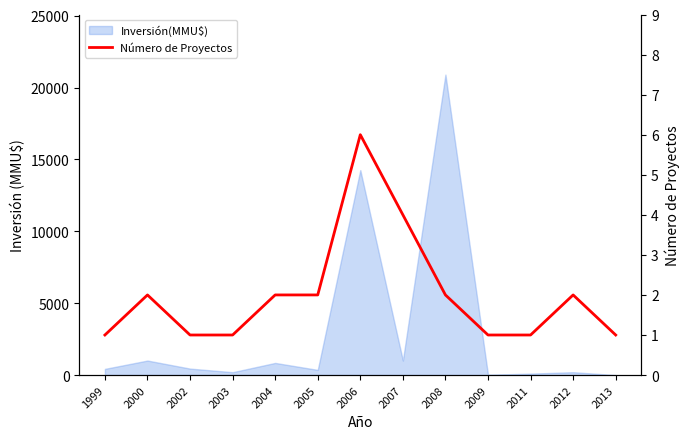

How many data points are above 2?

2